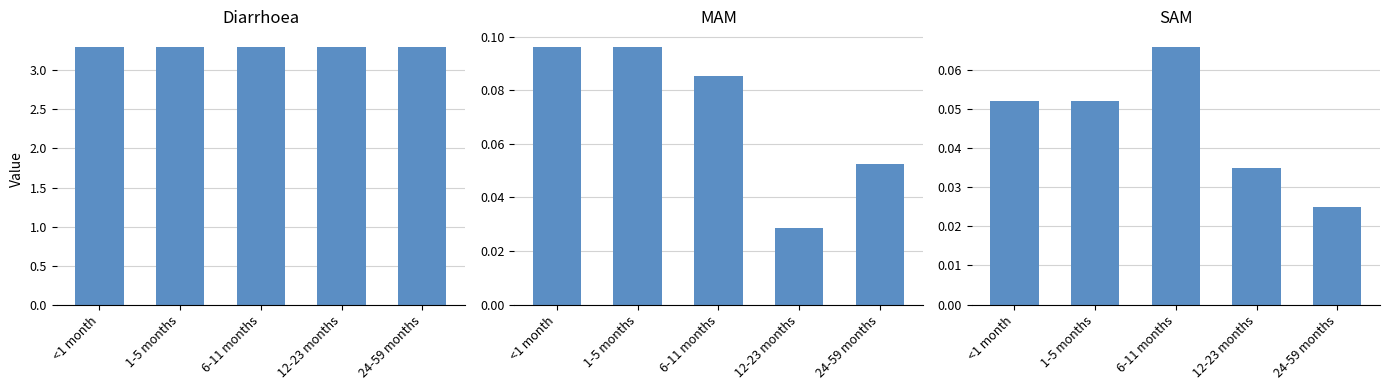

The Diarrhoea series shows 3.3 at 6-11 months. True or false?

True